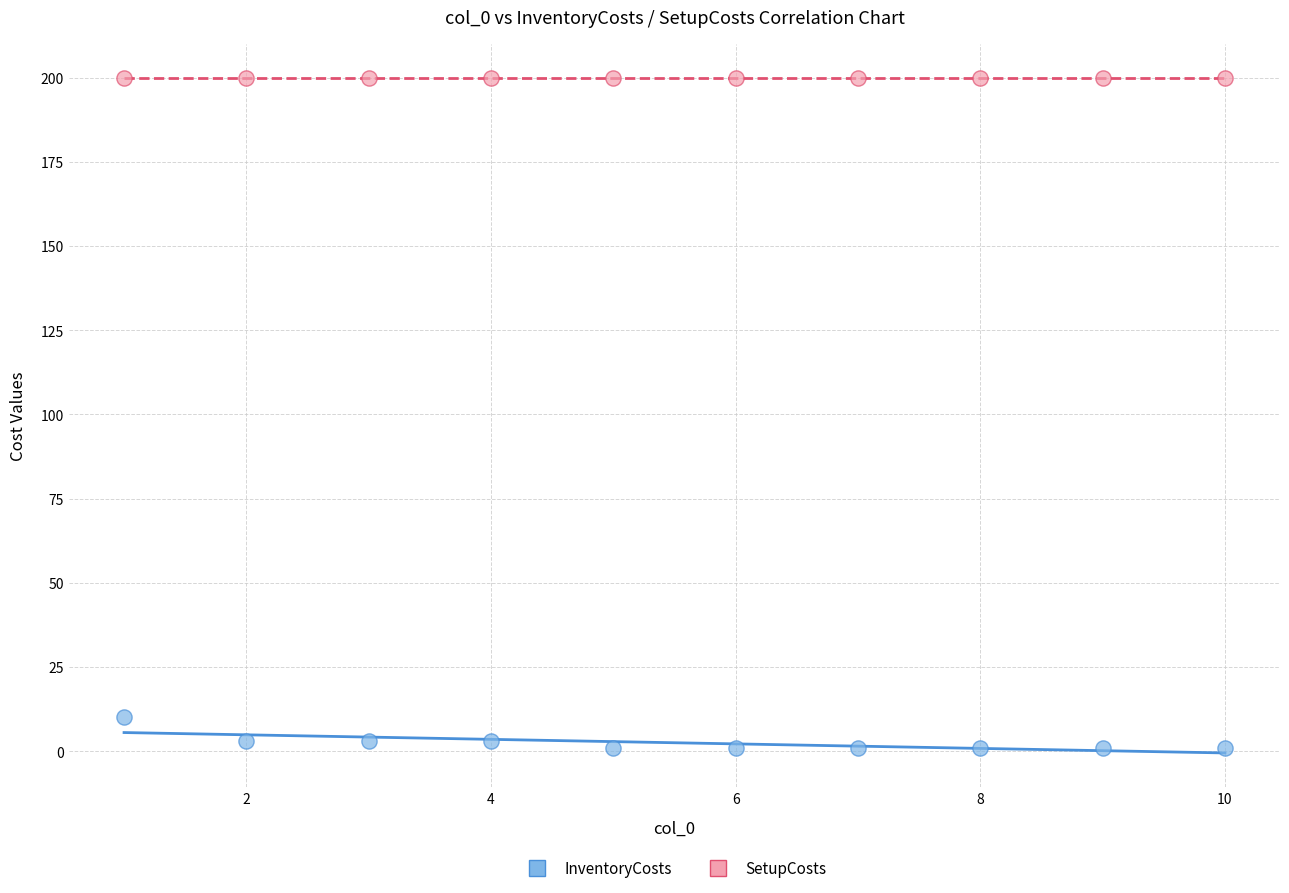

Which series reaches the maximum Y coordinate?

SetupCosts